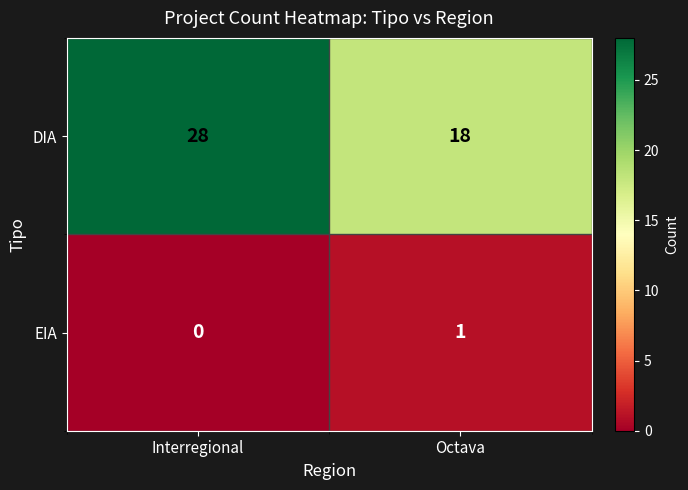

Rank the series at Octava from lowest to highest value.

EIA, DIA